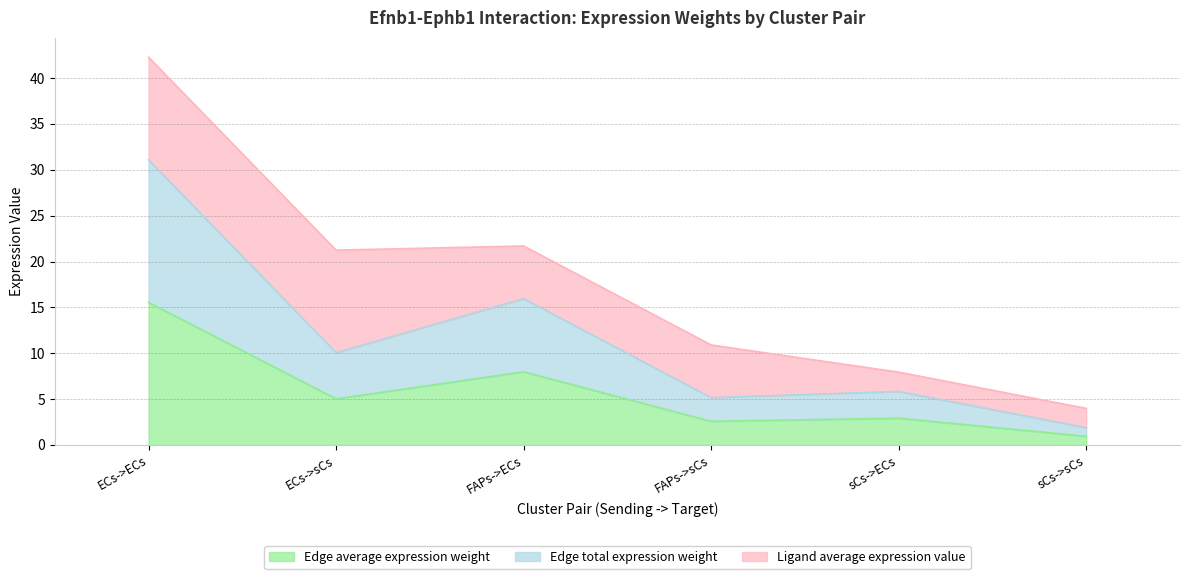

What is the difference between the maximum and second lowest values in the Edge average expression weight series?

13.0